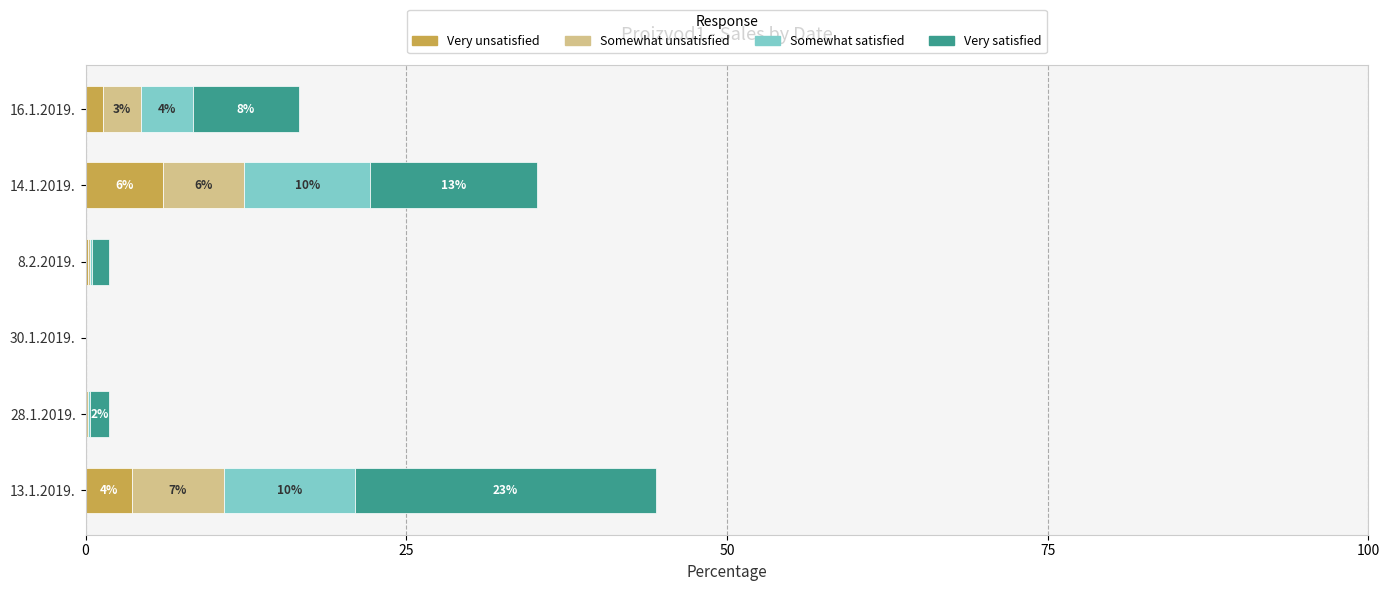

What is the sum of the Very unsatisfied values at 14.1.2019. and 30.1.2019.?

6.0